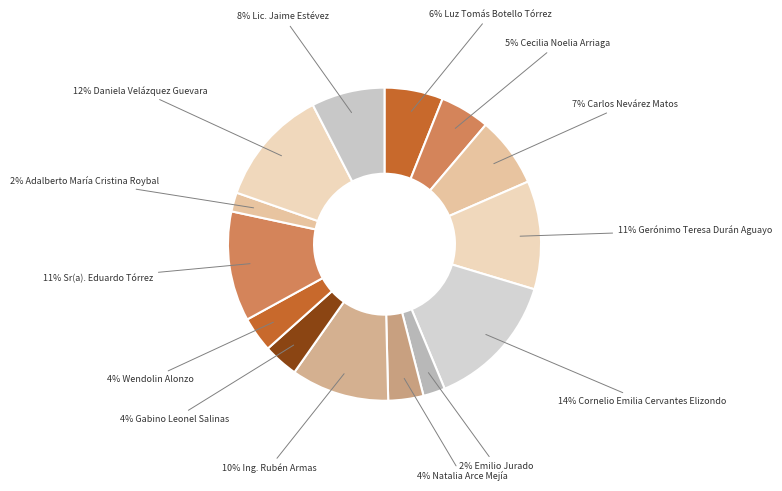

How many slices are in this pie chart?

14